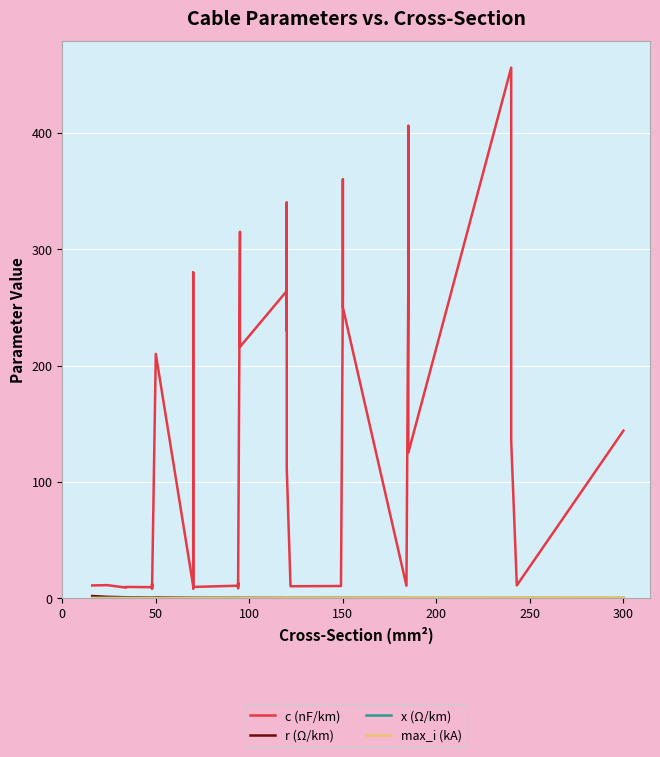

True or false: c (nF/km) and r (Ω/km) cross at least once.

False